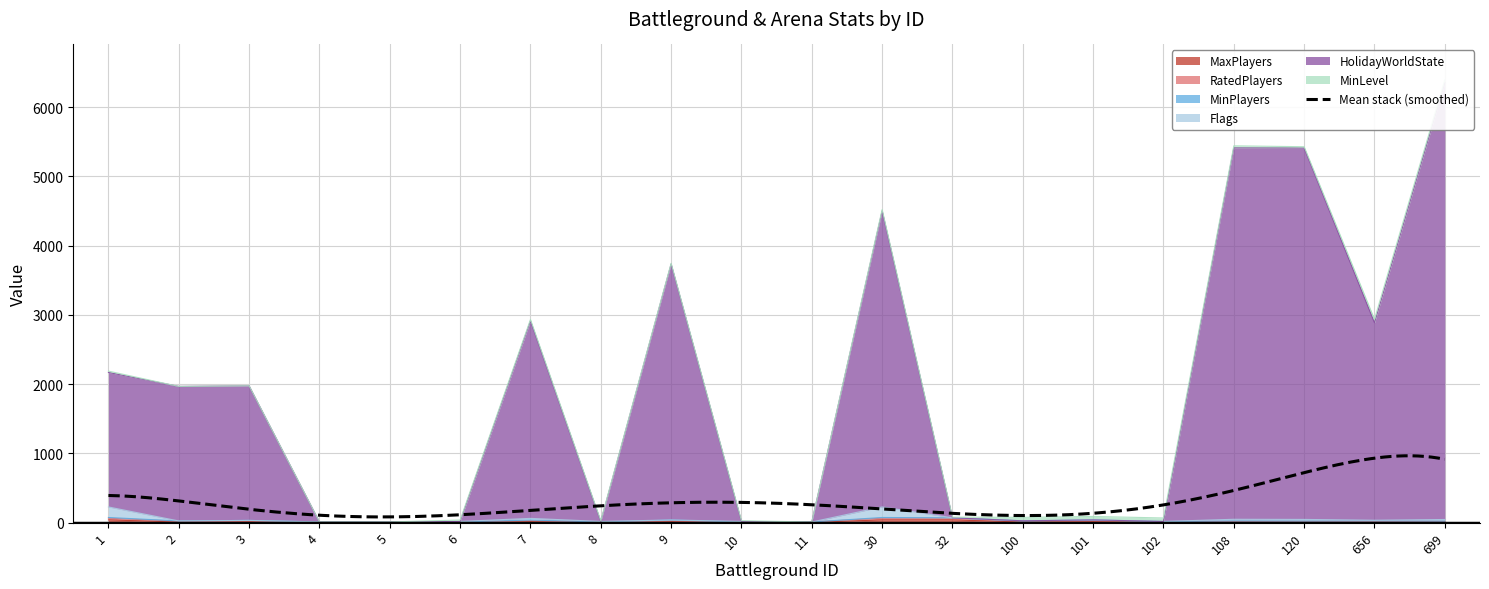

Is the value of HolidayWorldState at 102 greater than the value of RatedPlayers at 32?

No